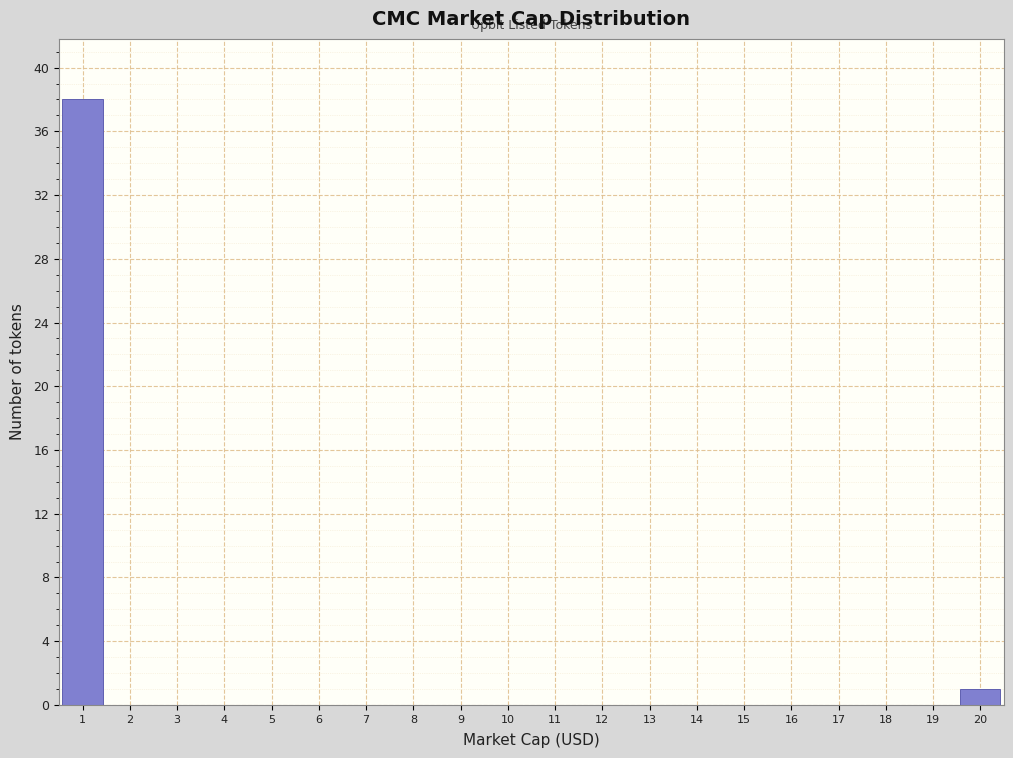

Reading left to right, extract all data points from this chart.

1=38	2=0	3=0	4=0	5=0	6=0	7=0	8=0	9=0	10=0	11=0	12=0	13=0	14=0	15=0	16=0	17=0	18=0	19=0	20=1